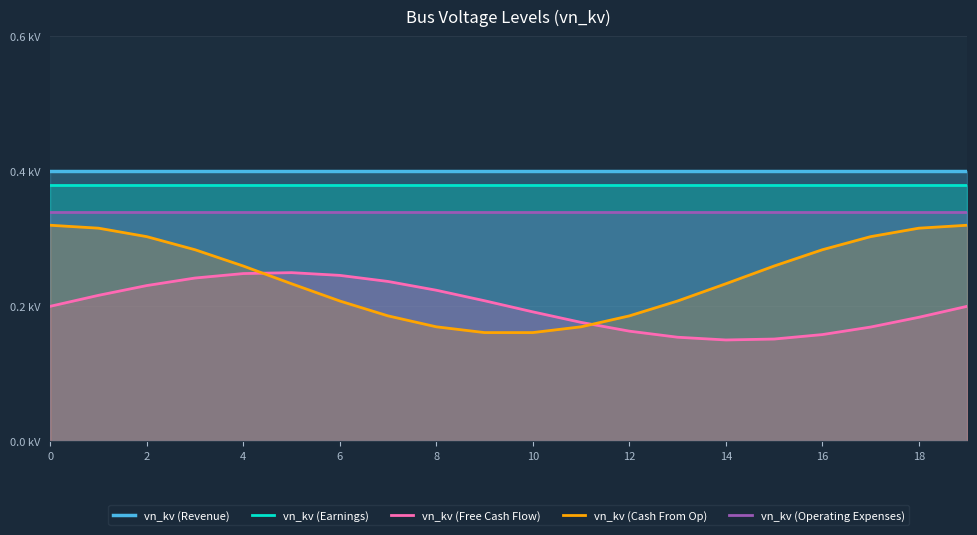

What is the spread (max minus min) of values at 17?

0.2